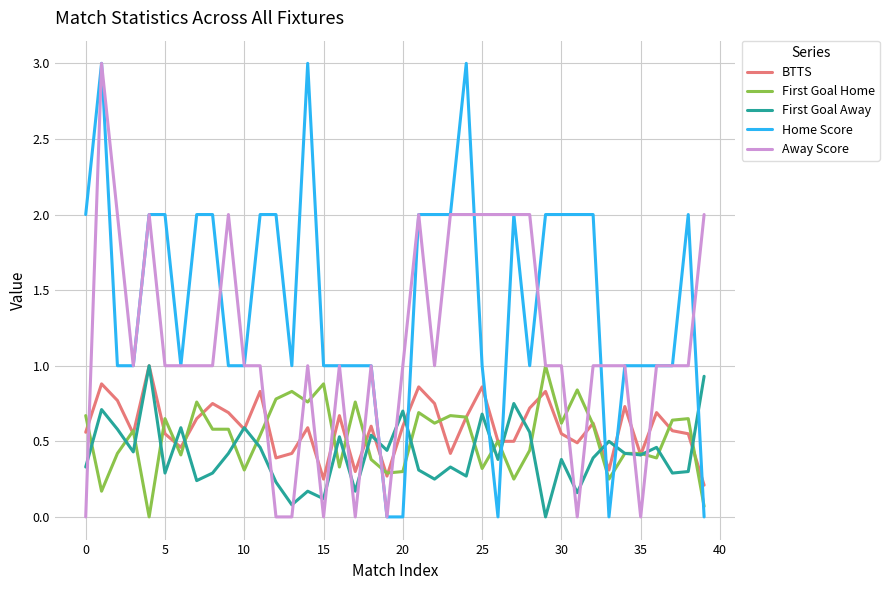

How many times do Home Score and First Goal Home cross each other?

7